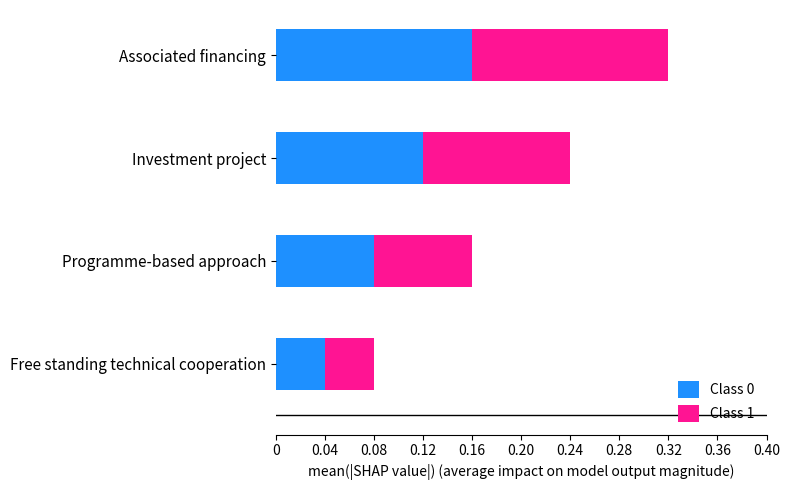

List the labels in order of Class 0 value, largest first.

Associated financing, Investment project, Programme-based approach, Free standing technical cooperation